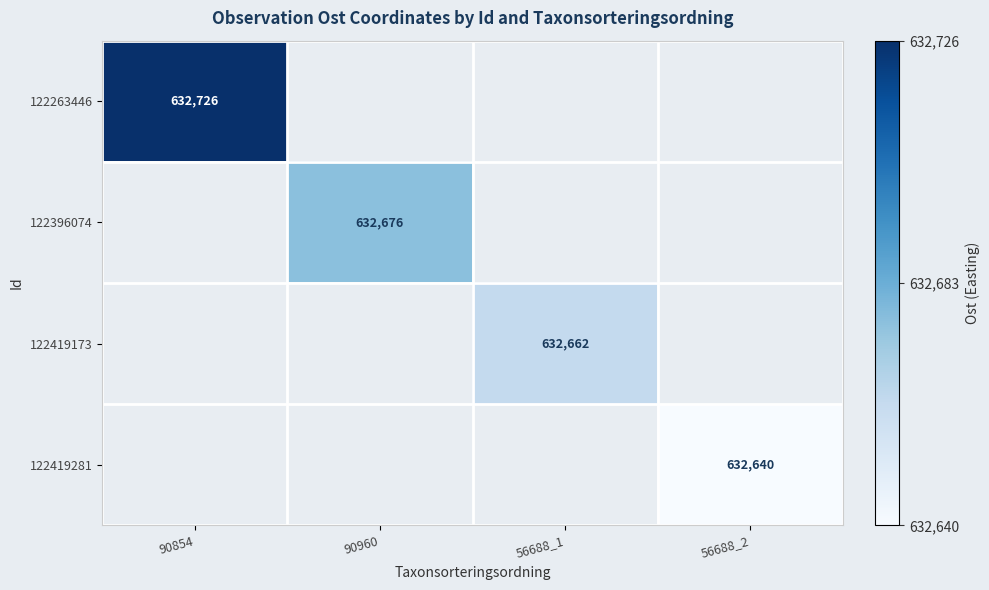

The value of 122263446 at 90854 is 1042769. True or false?

False